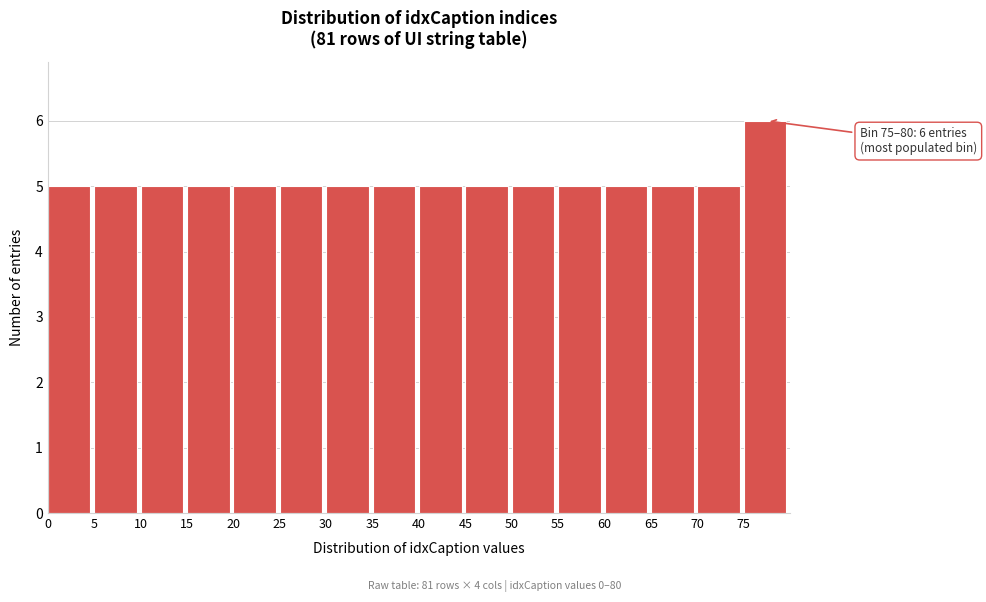

Which range on the x-axis has the tallest bar?

75 to 80